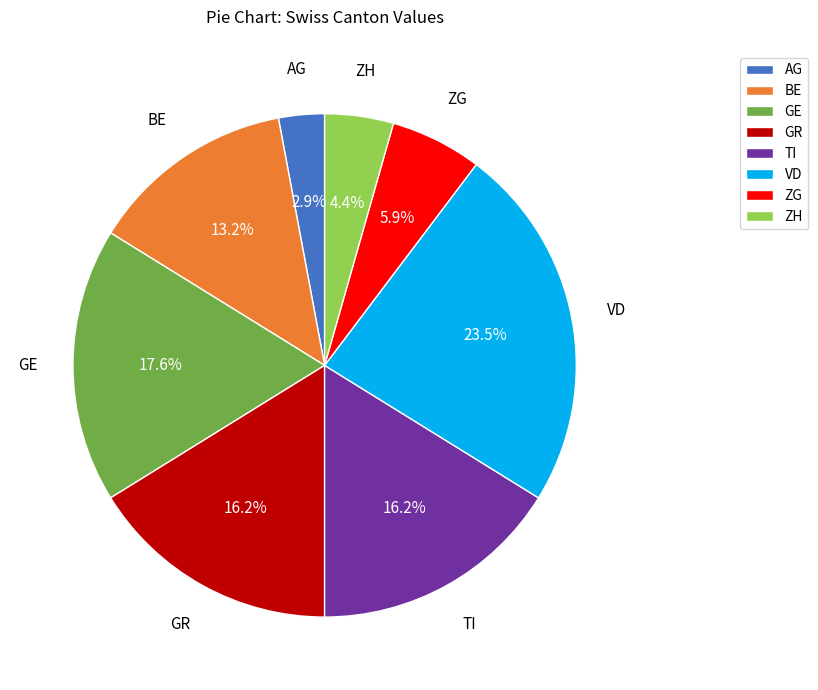

To the nearest percent, what portion does AG represent?

3%